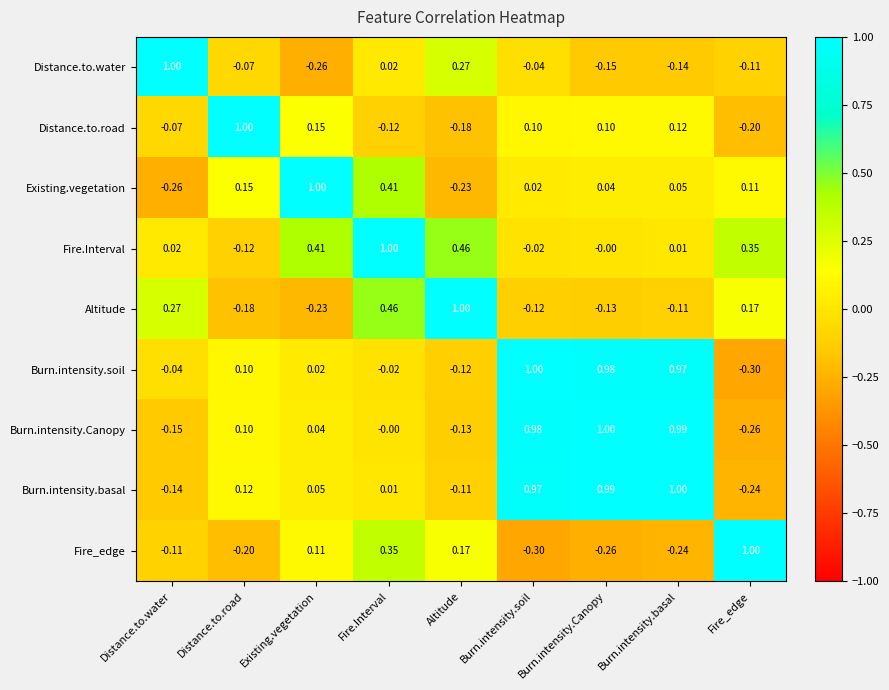

Where does the Fire_edge series first go above 0?

Existing.vegetation